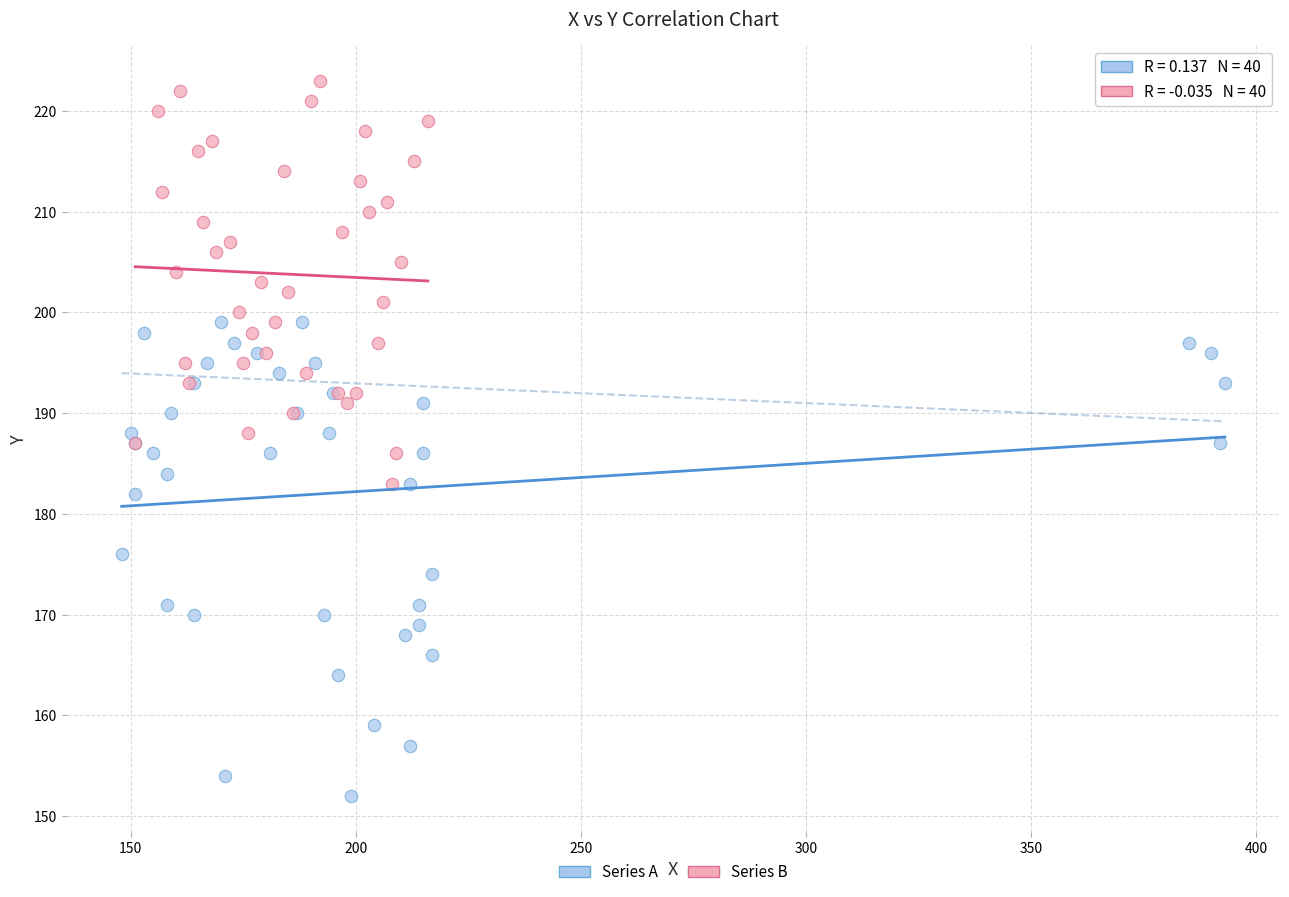

Which series contains the lowest Y value?

Series A